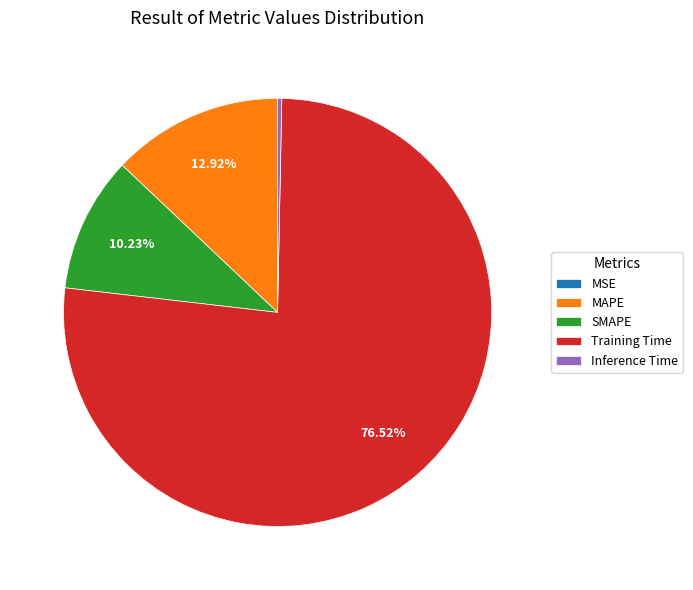

Which slice is the largest?

Training Time